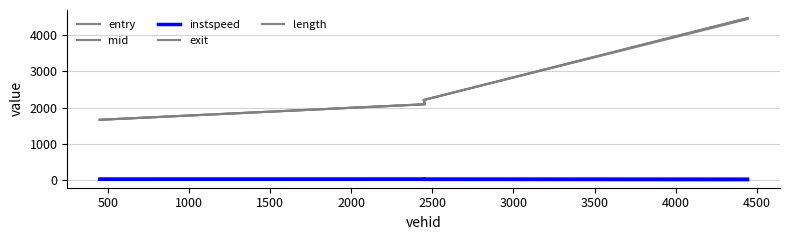

Where is the first local maximum for instspeed?

500